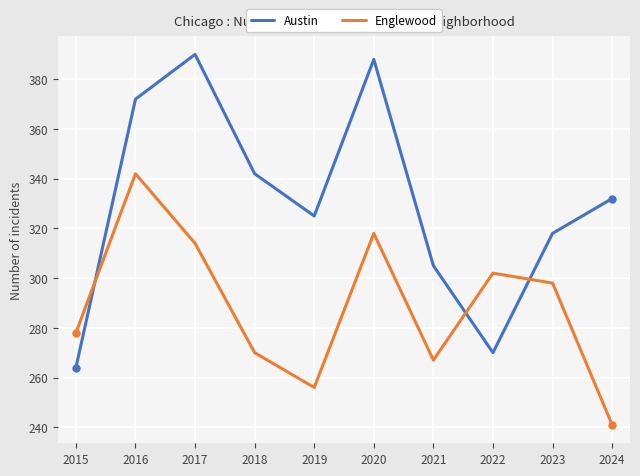

What is the maximum value for Englewood?

342